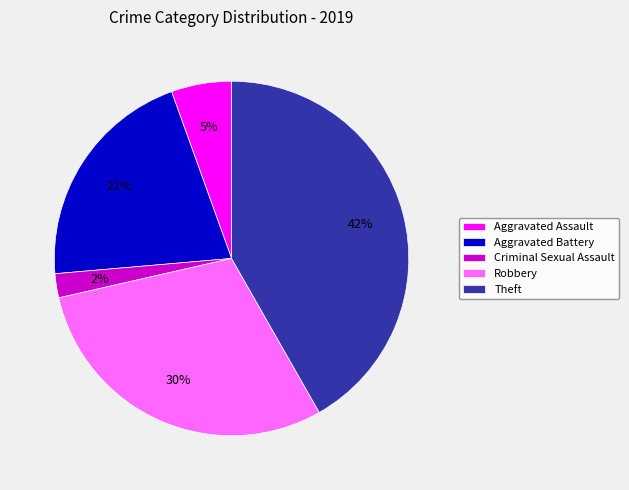

Is it true that Theft is 27% of the pie?

False